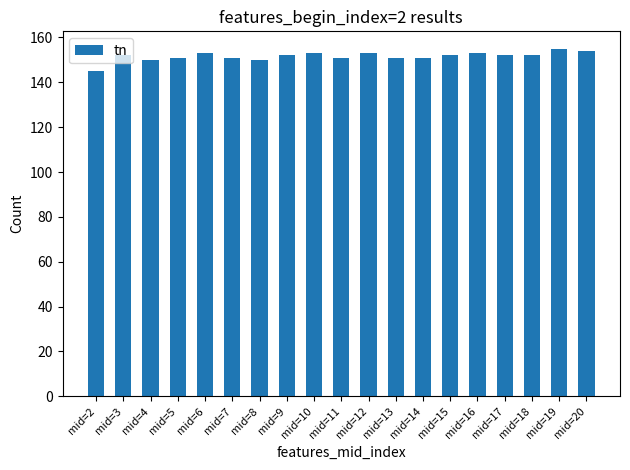

Reading left to right, what are all the values shown in this chart?

mid=2=145	mid=3=152	mid=4=150	mid=5=151	mid=6=153	mid=7=151	mid=8=150	mid=9=152	mid=10=153	mid=11=151	mid=12=153	mid=13=151	mid=14=151	mid=15=152	mid=16=153	mid=17=152	mid=18=152	mid=19=155	mid=20=154